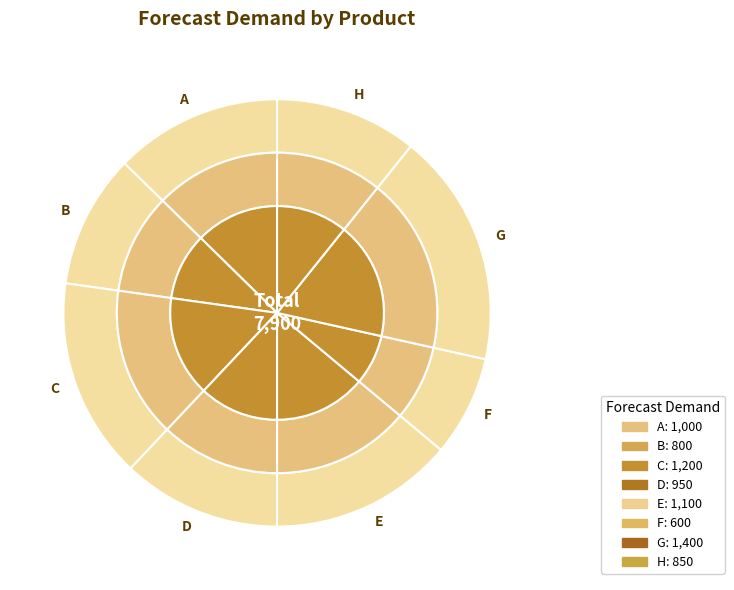

Does H represent more than half of the total?

No